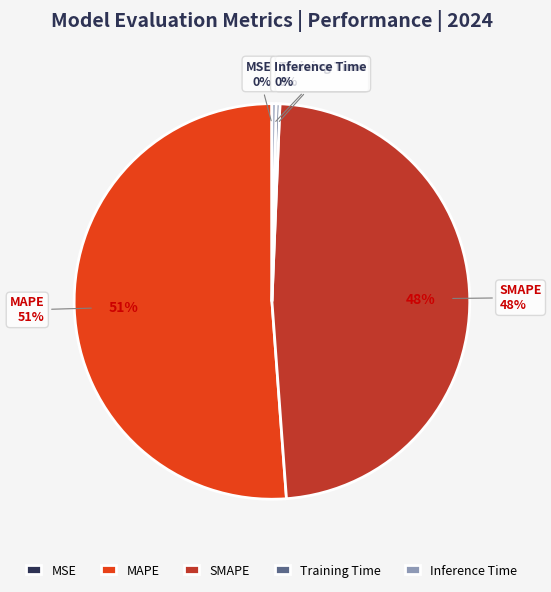

Is the sum of MAPE and Inference Time greater than half?

Yes